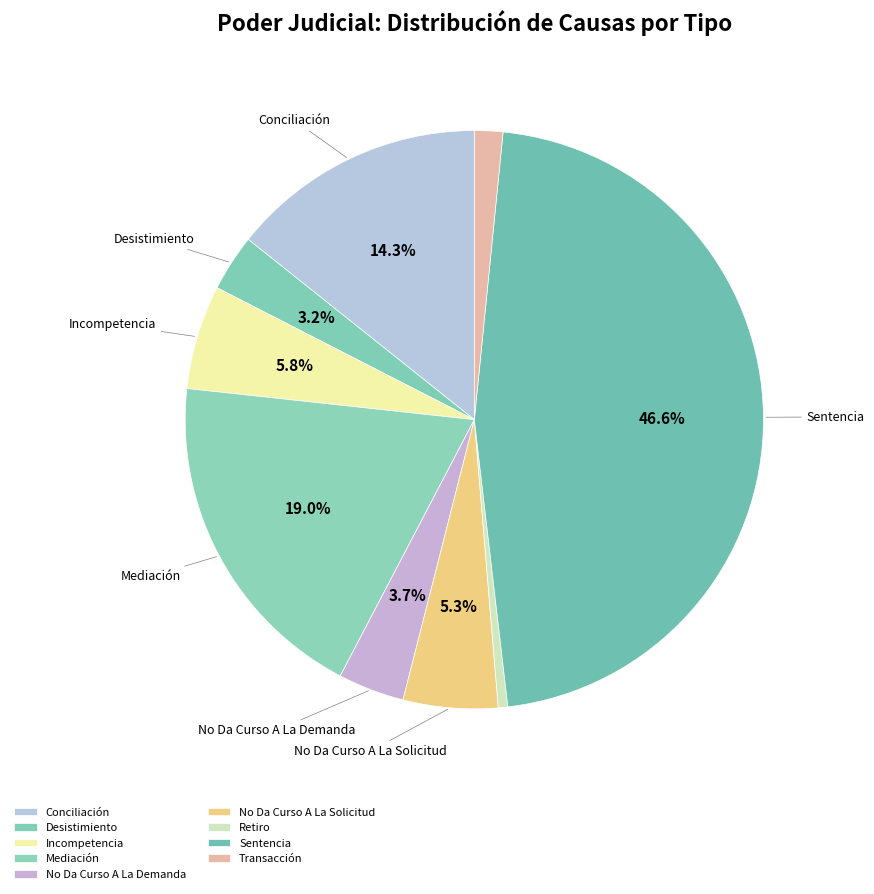

How many slices are in this pie chart?

9